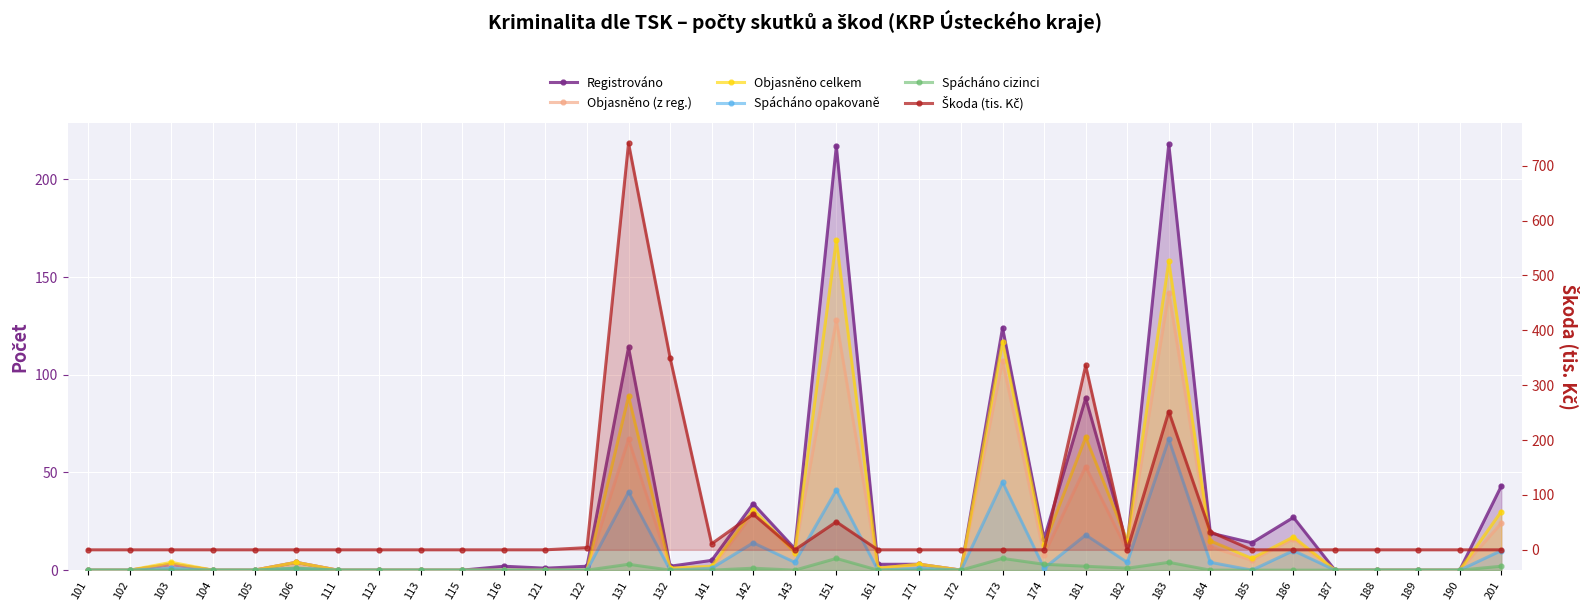

Reading right to left, what are all the values shown in this chart?

Registrováno: 201=43	190=0	189=0	188=0	187=0	186=27	185=14	184=19	183=218	182=13	181=88	174=16	173=124	172=0	171=3	161=3	151=217	143=11	142=34	141=5	132=2	131=114	122=2	121=1	116=2	115=0	113=0	112=0	111=0	106=4	105=0	104=0	103=3	102=0	101=0
Objasněno (z reg.): 201=24	190=0	189=0	188=0	187=0	186=16	185=5	184=12	183=142	182=10	181=53	174=8	173=107	172=0	171=3	161=1	151=128	143=9	142=29	141=1	132=1	131=67	122=0	121=0	116=0	115=0	113=0	112=0	111=0	106=4	105=0	104=0	103=3	102=0	101=0
Objasněno celkem: 201=30	190=0	189=0	188=0	187=0	186=17	185=6	184=15	183=158	182=15	181=68	174=13	173=117	172=0	171=3	161=1	151=169	143=9	142=31	141=2	132=1	131=89	122=0	121=0	116=0	115=0	113=0	112=0	111=0	106=4	105=0	104=0	103=4	102=0	101=0
Spácháno opakovaně: 201=10	190=0	189=0	188=0	187=0	186=10	185=0	184=4	183=67	182=4	181=18	174=1	173=45	172=0	171=1	161=0	151=41	143=4	142=14	141=1	132=0	131=40	122=0	121=0	116=0	115=0	113=0	112=0	111=0	106=1	105=0	104=0	103=1	102=0	101=0
Spácháno cizinci: 201=2	190=0	189=0	188=0	187=0	186=0	185=0	184=0	183=4	182=1	181=2	174=3	173=6	172=0	171=0	161=0	151=6	143=0	142=1	141=0	132=0	131=3	122=0	121=0	116=0	115=0	113=0	112=0	111=0	106=1	105=0	104=0	103=0	102=0	101=0
Škoda (tis. Kč): 201=0	190=0	189=0	188=0	187=0	186=0	185=0	184=33	183=252	182=0	181=336	174=0	173=0	172=0	171=0	161=0	151=51	143=0	142=65	141=11	132=350	131=741	122=4	121=0	116=0	115=0	113=0	112=0	111=0	106=0	105=0	104=0	103=0	102=0	101=0